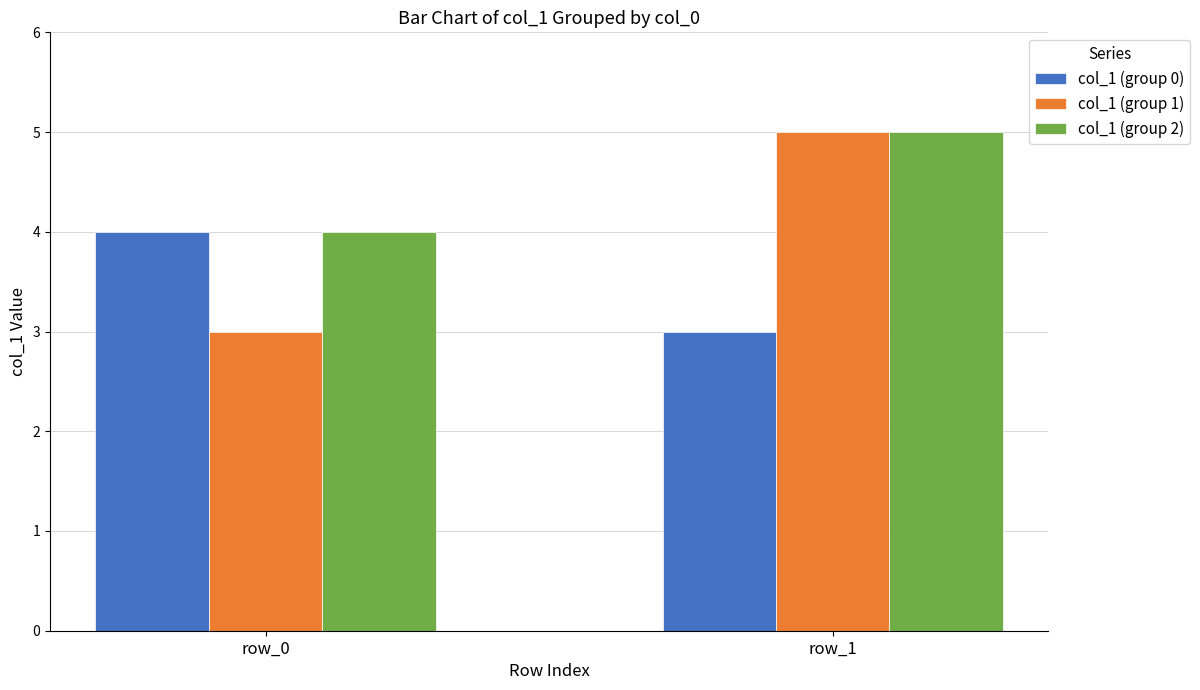

What is the minimum value shown in the chart?

3